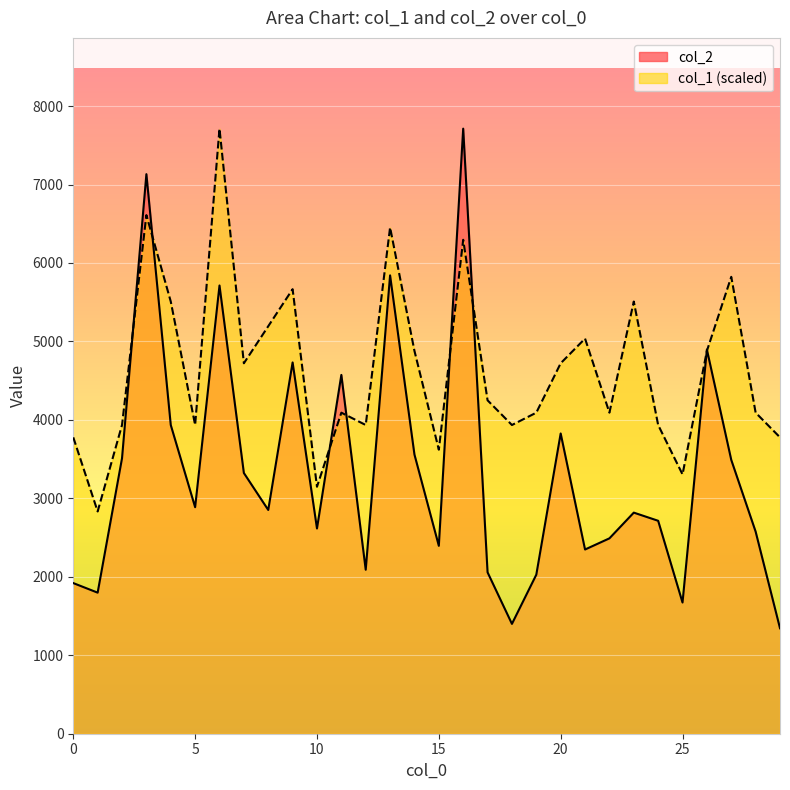

How many values in the col_1 series exceed 4249?

15